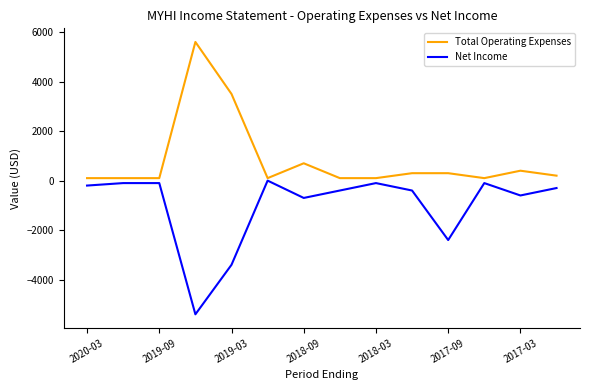

Does the chart have visible grid lines?

No